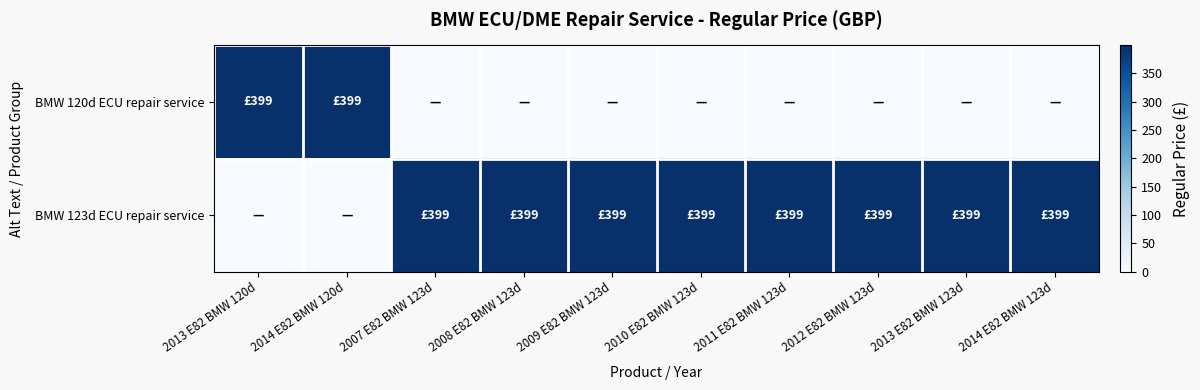

How many data points does each series have?

10